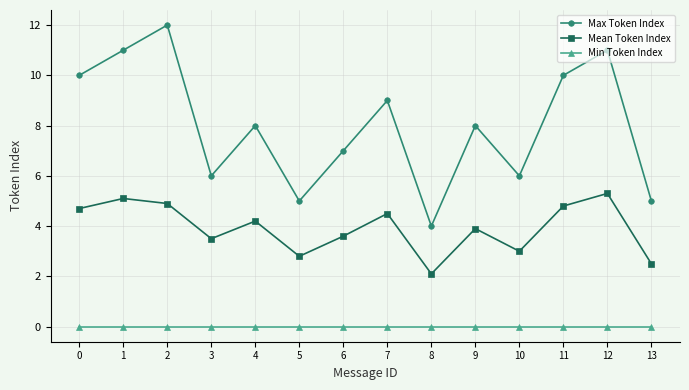

At which category does Max Token Index reach its first local peak?

2